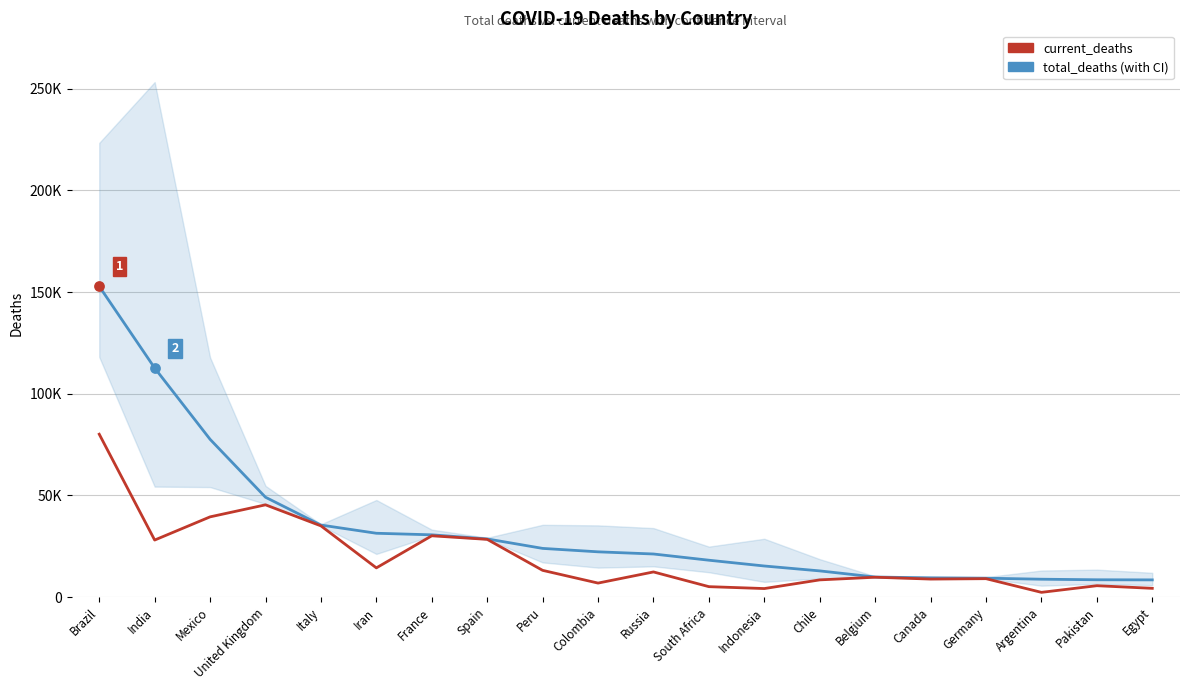

Which series reaches the maximum Y coordinate?

total_deaths